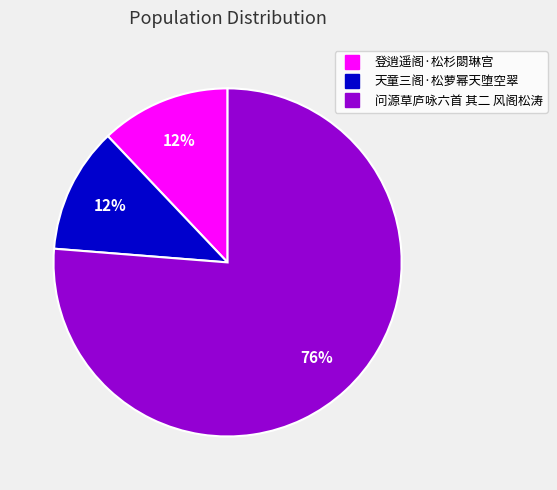

What percentage is the 登逍遥阁·松杉閟琳宫 slice, to the nearest percent?

12%